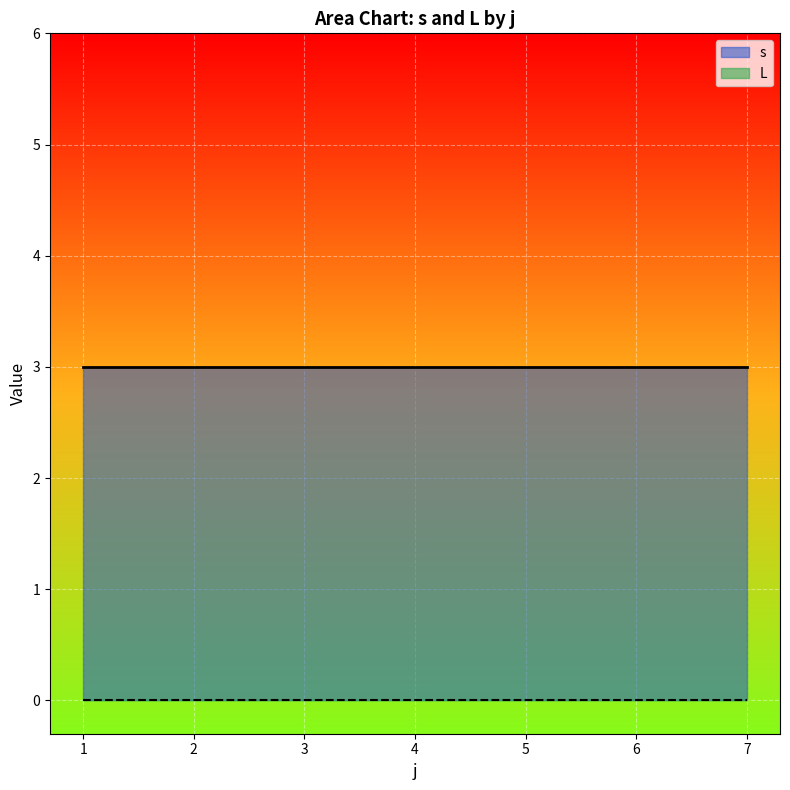

How many s values are between 2 and 4?

21